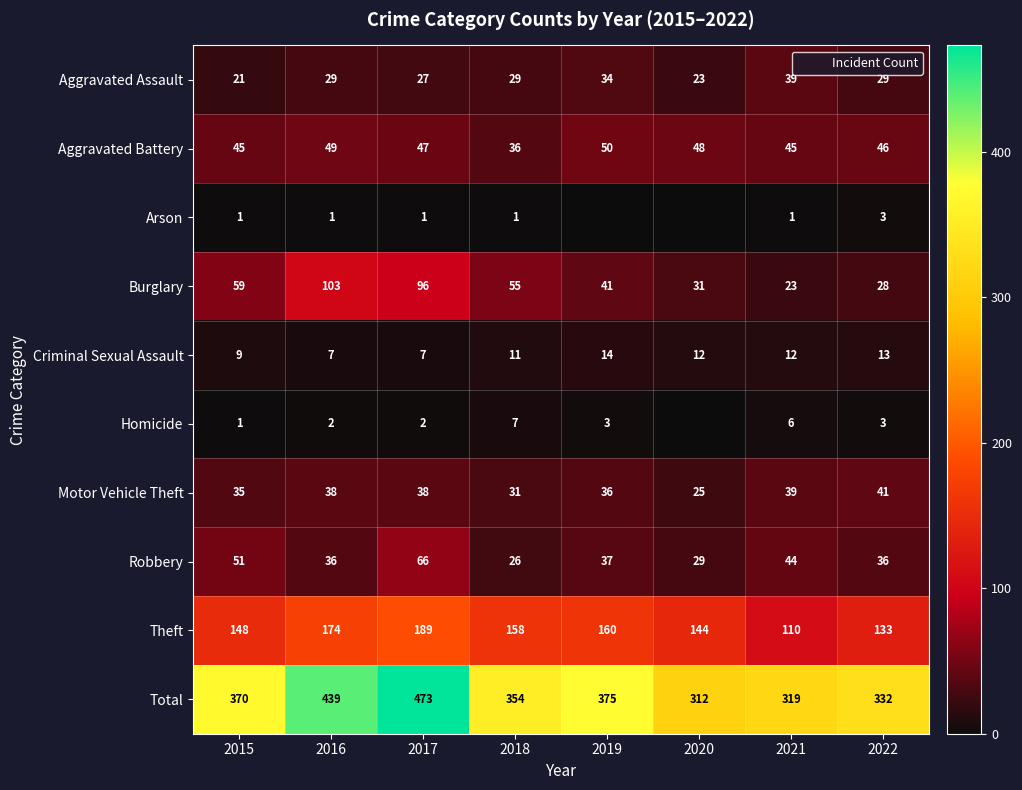

Rank the series by their maximum value, from lowest to highest.

Arson, Homicide, Criminal Sexual Assault, Aggravated Assault, Motor Vehicle Theft, Aggravated Battery, Robbery, Burglary, Theft, Total